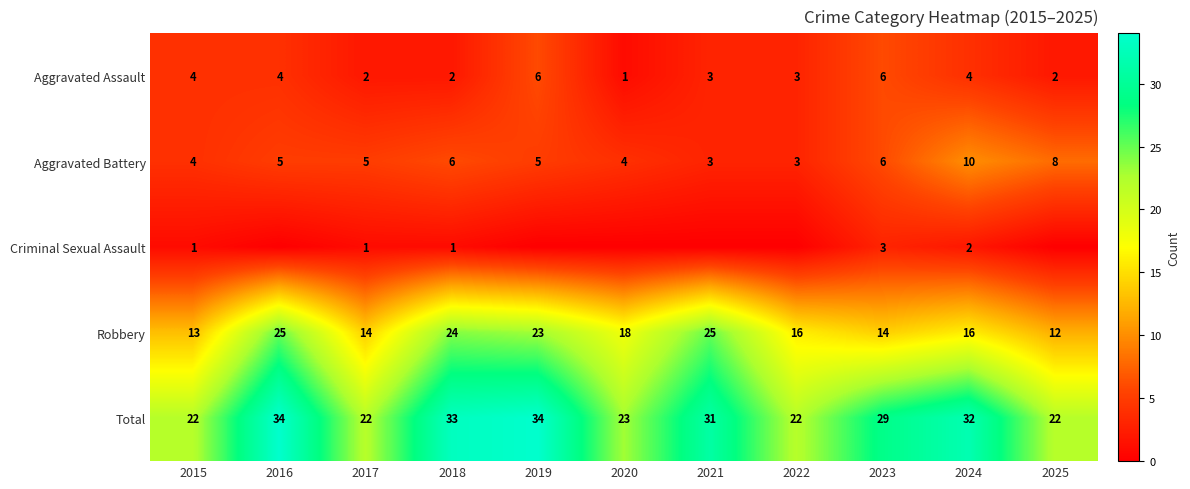

The value of Total at 2024 is 32. True or false?

True